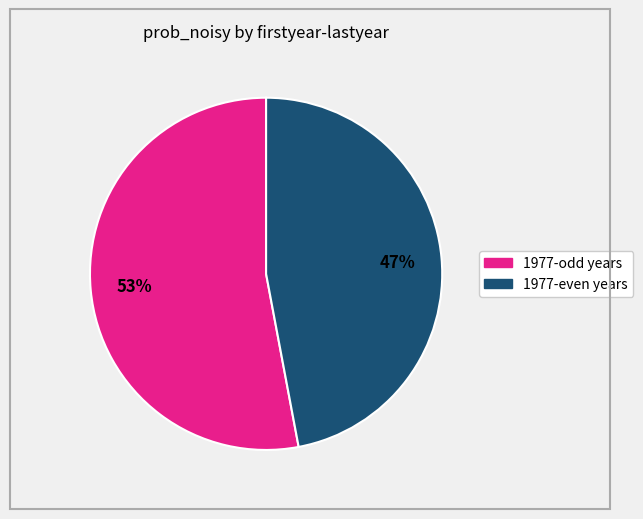

Does any single category account for the majority?

Yes